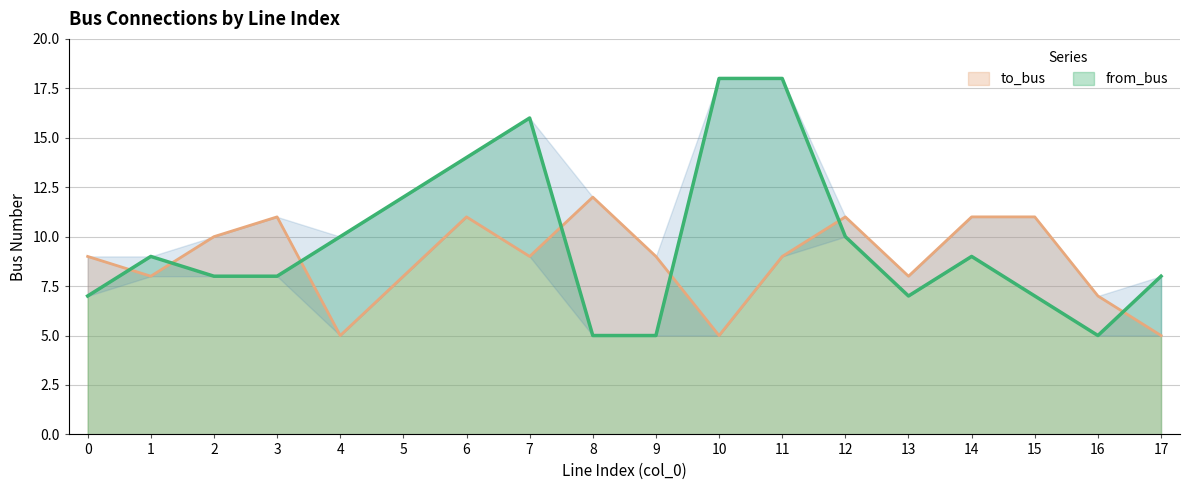

Which has a higher value, 13 or 2?

2